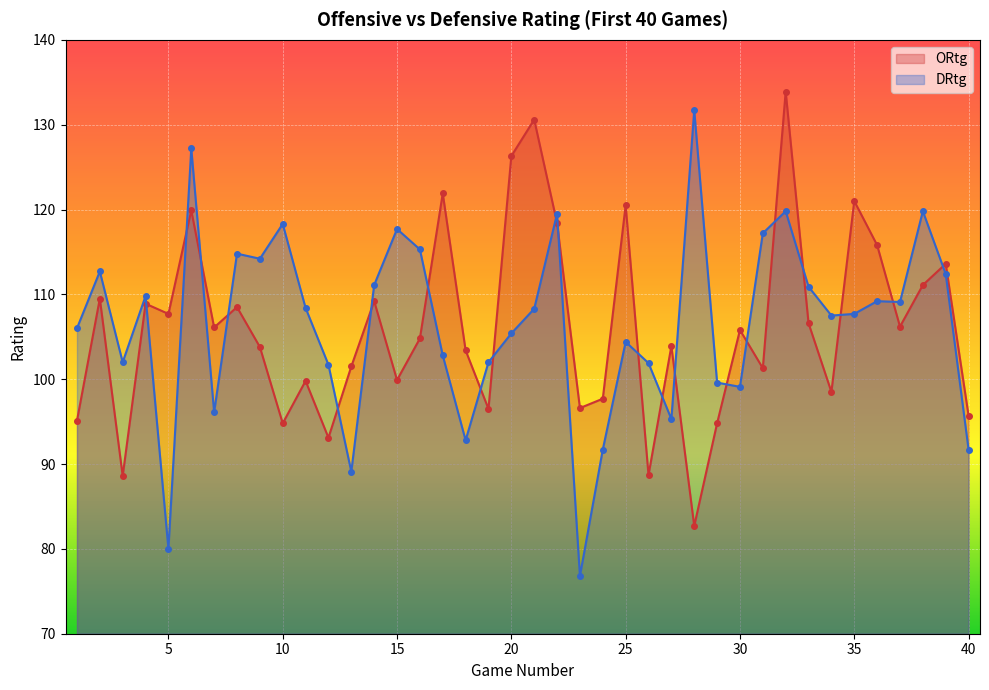

The value of DRtg at 12 is 56.5. True or false?

False